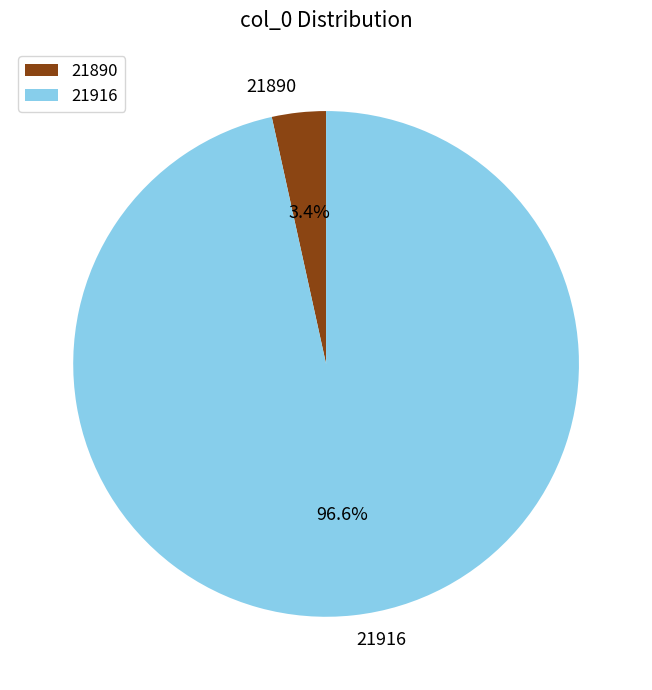

True or false: 21916 accounts for 97% of the total.

True